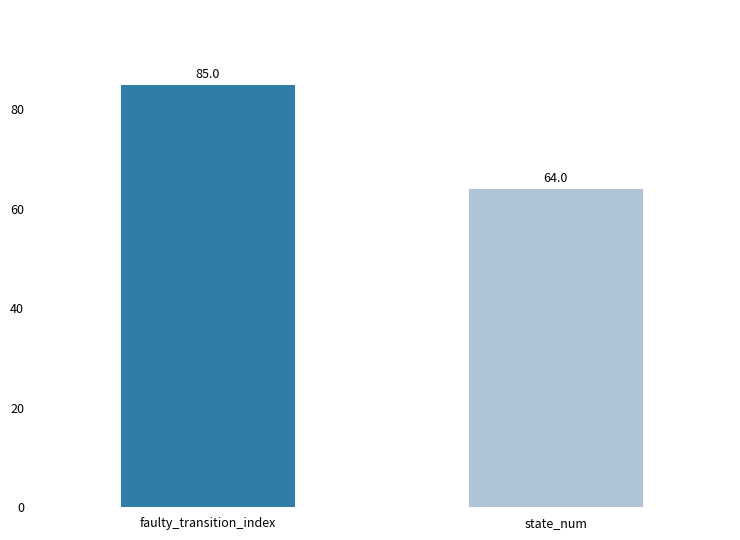

What is the difference between the maximum and minimum values?

21